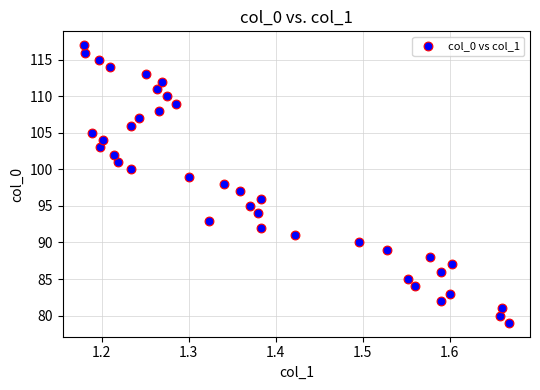

What is the range of Y values (max minus min)?

38